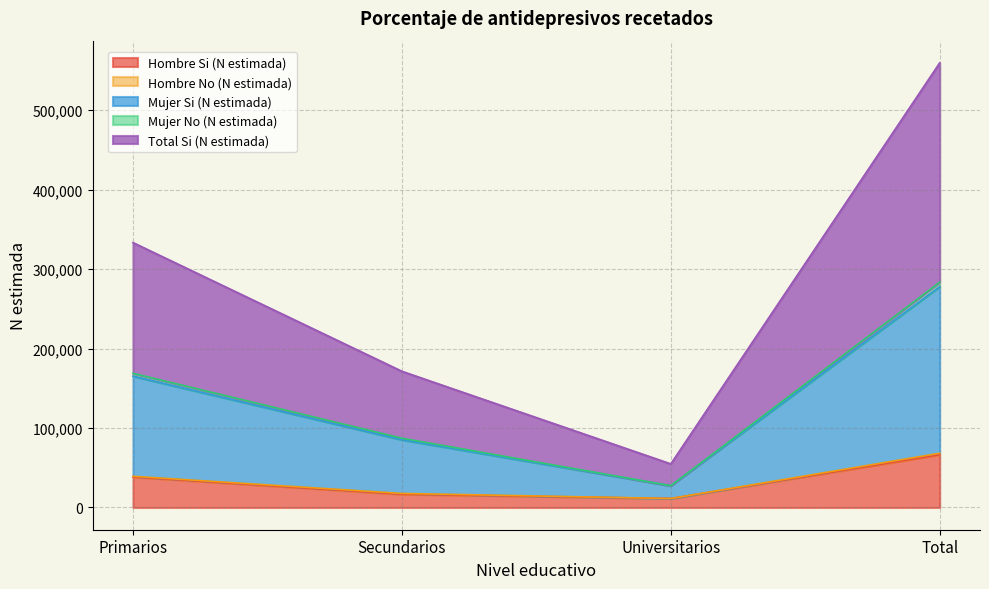

What is the label of the 1st point from the left?

Primarios